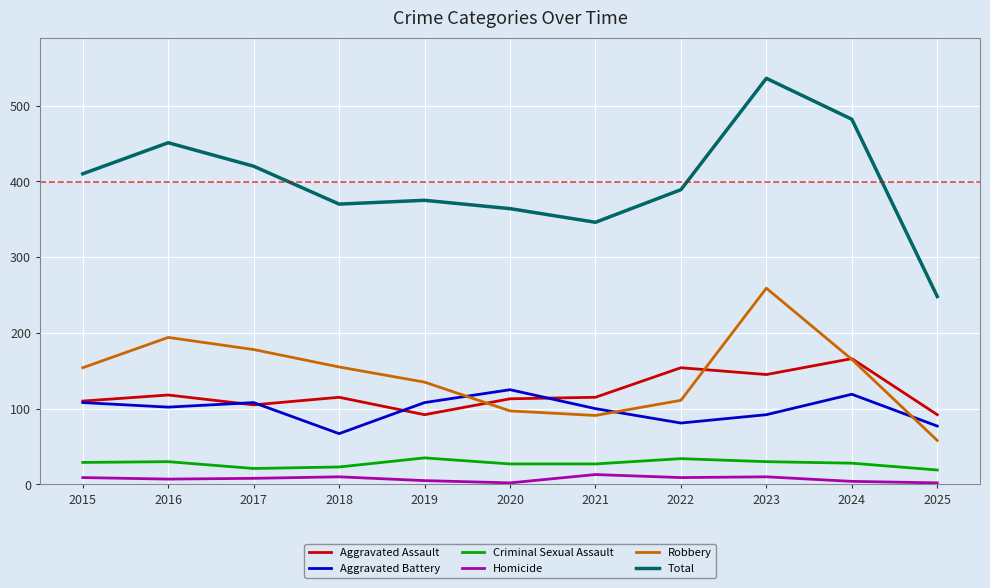

Count the number of data series in this chart.

6